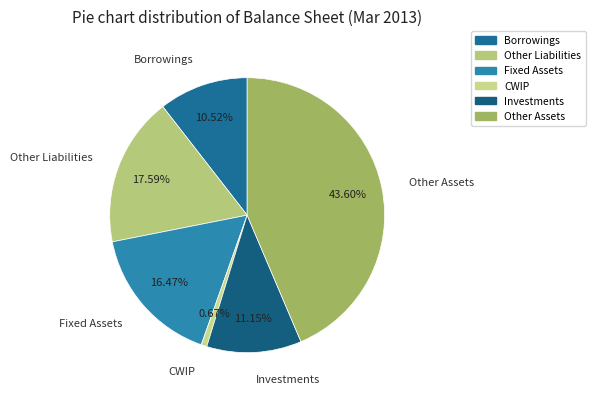

How many segments does this pie chart have?

6